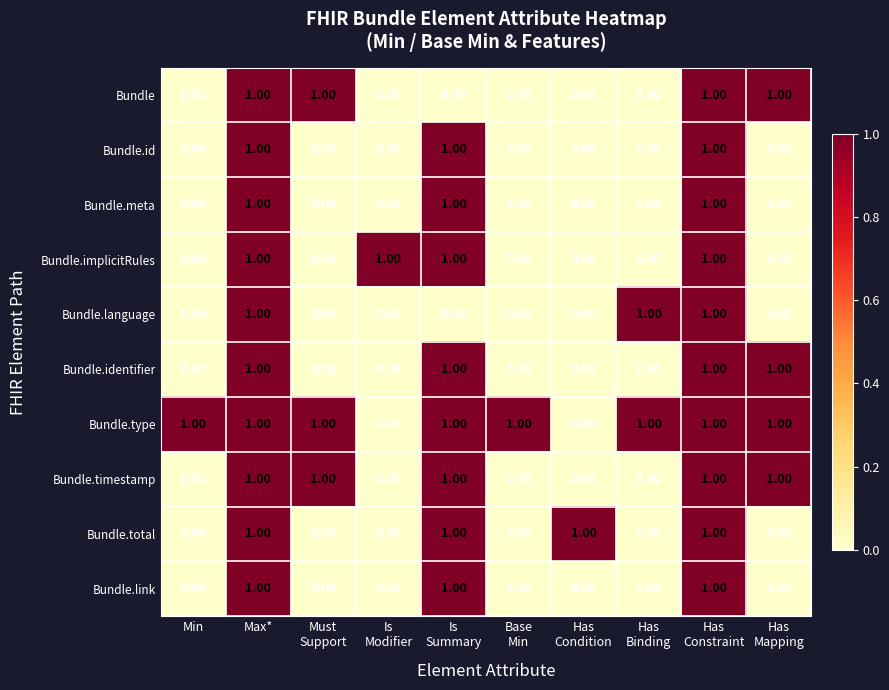

At how many categories does at least one series exceed 0?

10